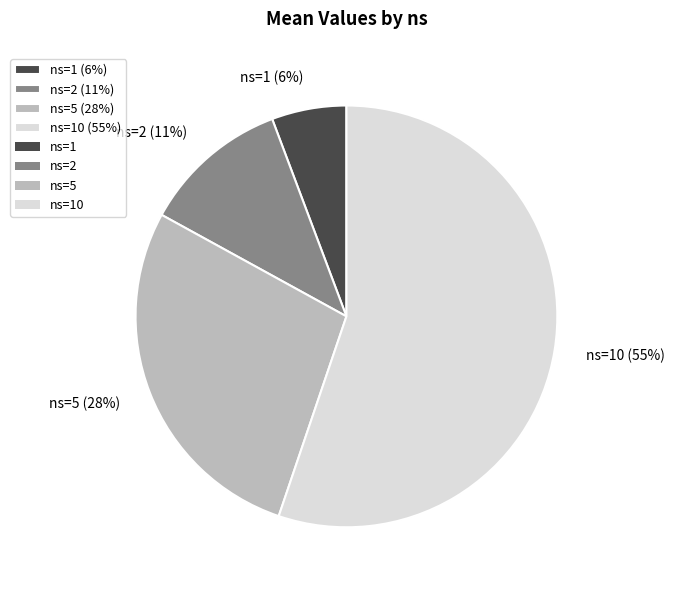

Which has a higher value, ns=5 (28%) or ns=2 (11%)?

ns=5 (28%)